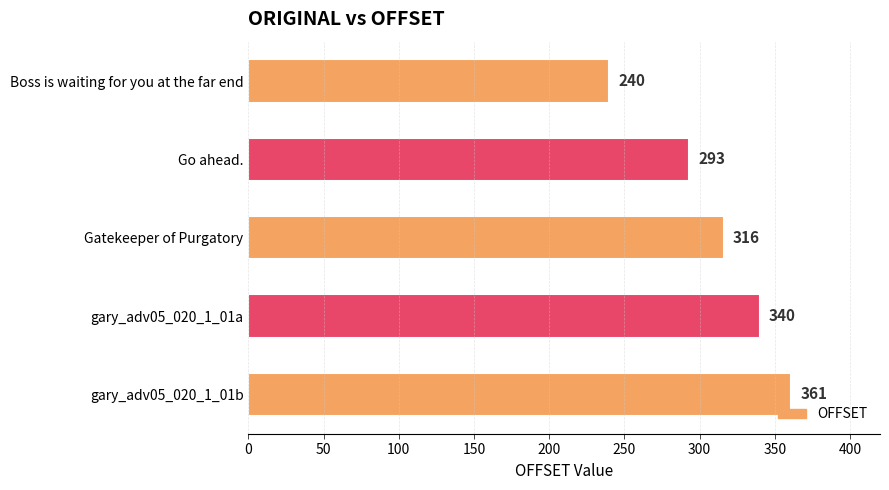

At which label is the value closest to 300?

Go ahead.